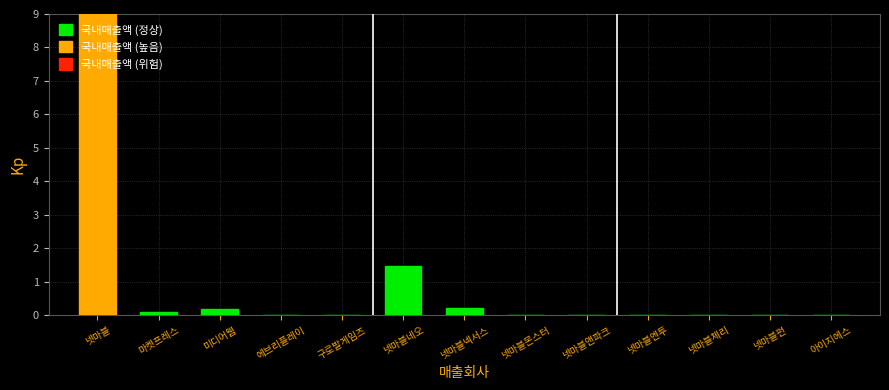

Which category has the highest value across all series?

넷마블